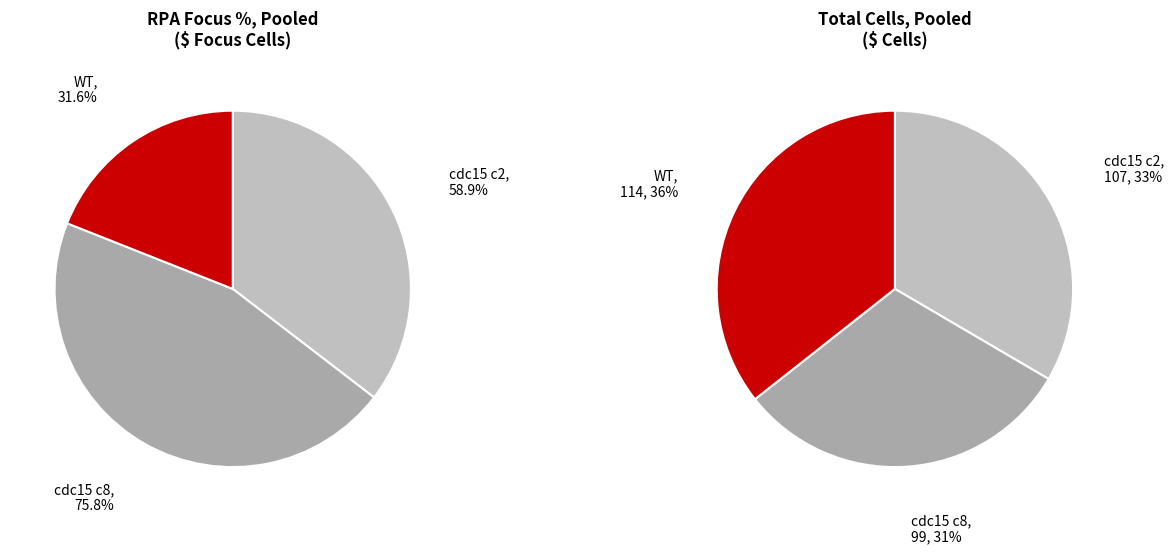

Does any single category account for the majority?

No